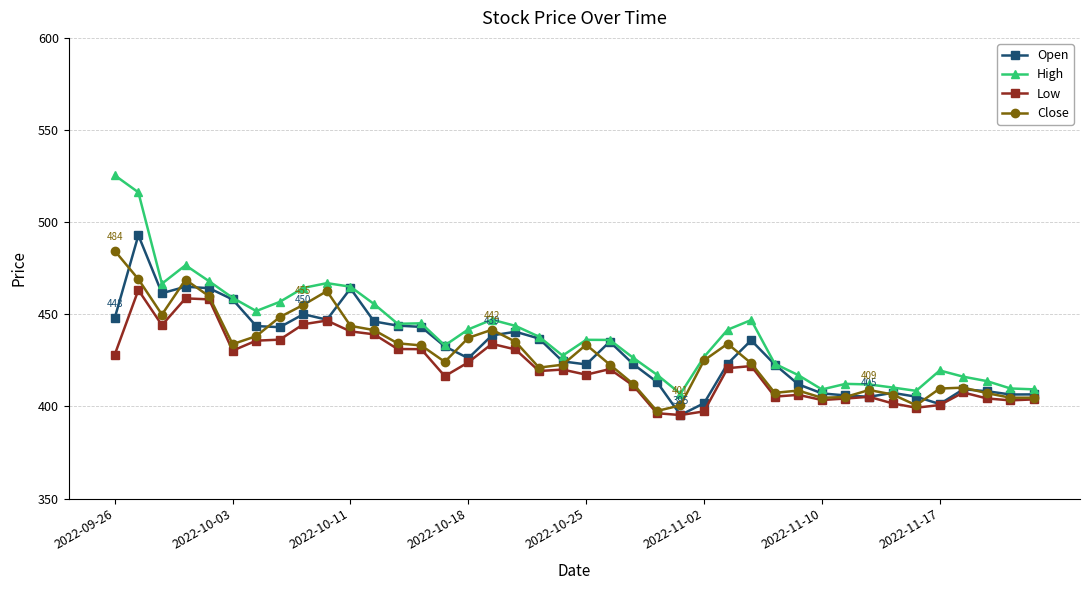

What is the value of the Open point at the 6th from the left?

458.0